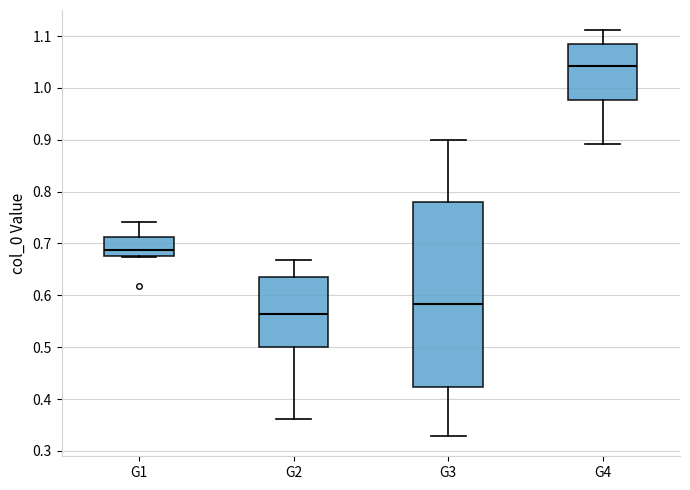

Which box is the tallest, from its lower edge to its upper edge?

G3